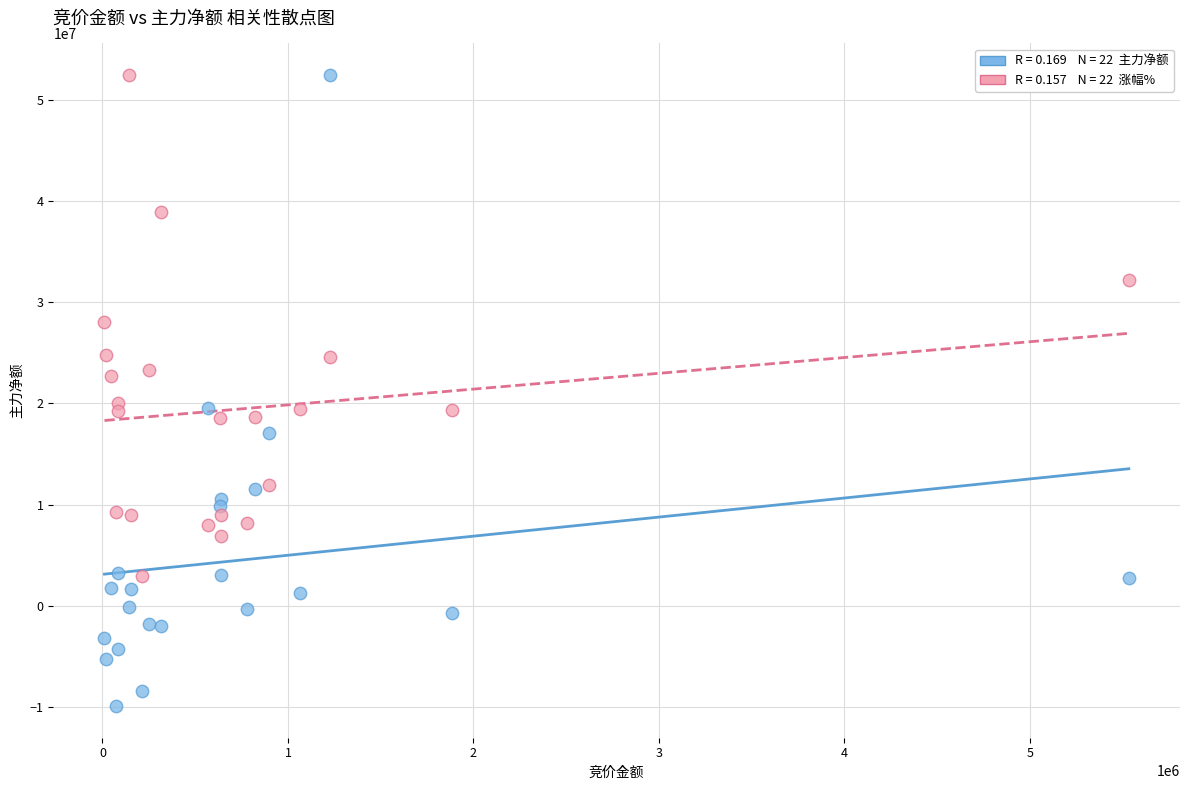

Across all data points, what is the range of X values (max minus min)?

5522208.0